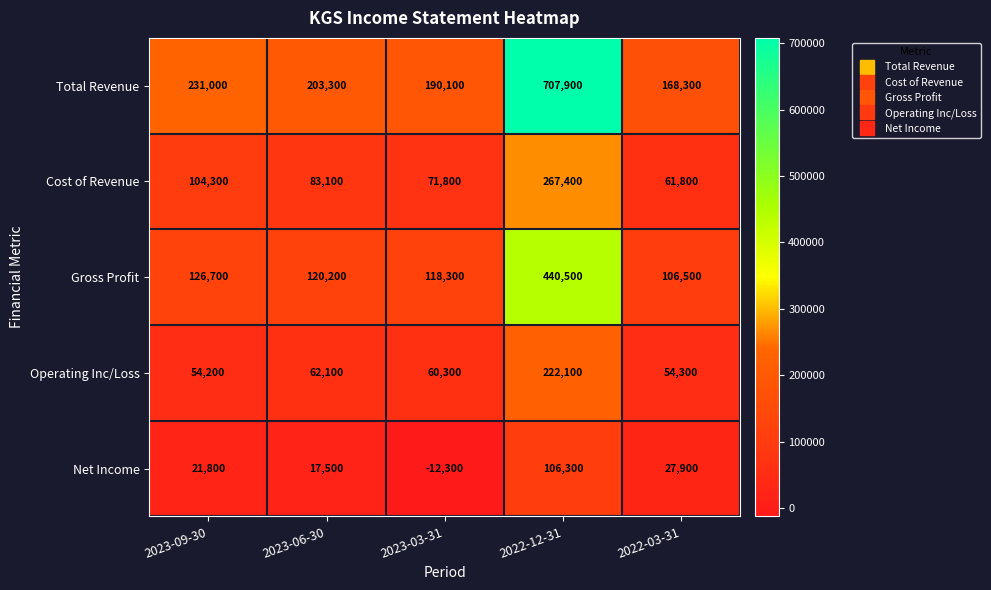

Which category has the lowest value across all series?

2023-03-31